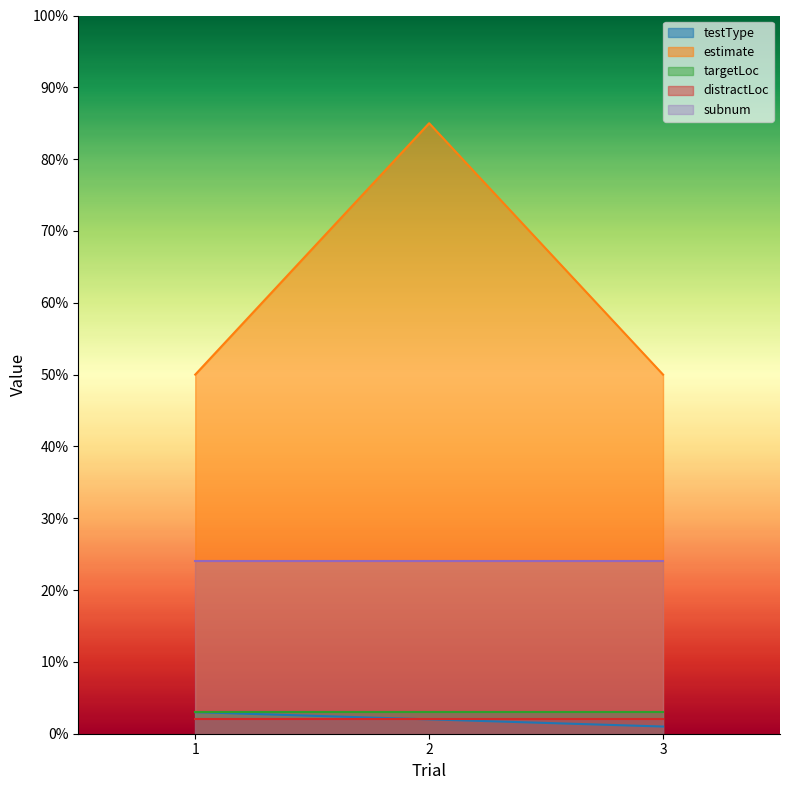

Rank the series by their maximum value, from lowest to highest.

distractLoc, testType, targetLoc, subnum, estimate